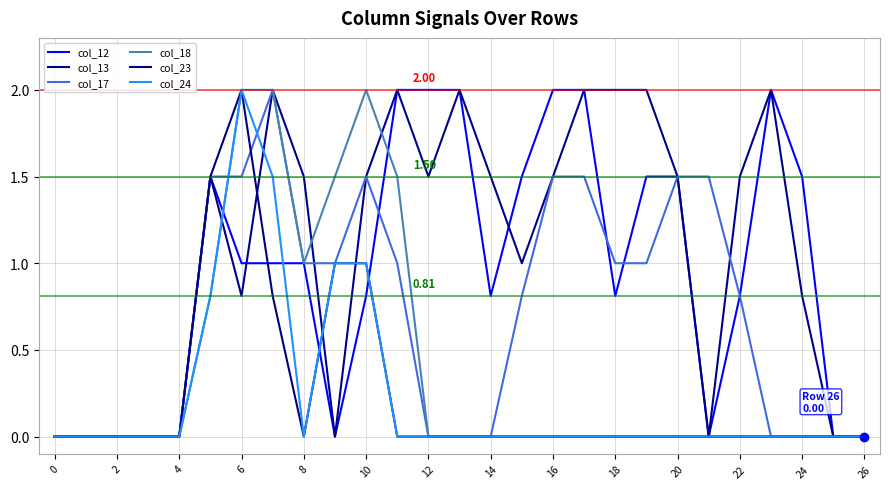

What is the value of the col_24 point at the 10th from the left?

1.0